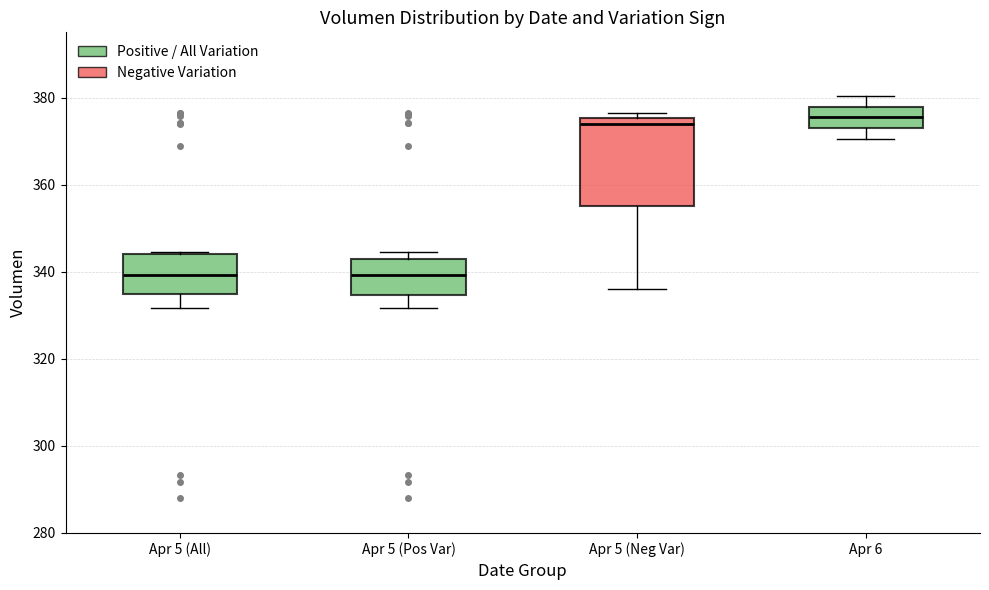

Where is the lower edge of the box for Apr 5 (Neg Var) on the y-axis? The values are not printed on the chart, so give them approximately, as read against the axis.

354